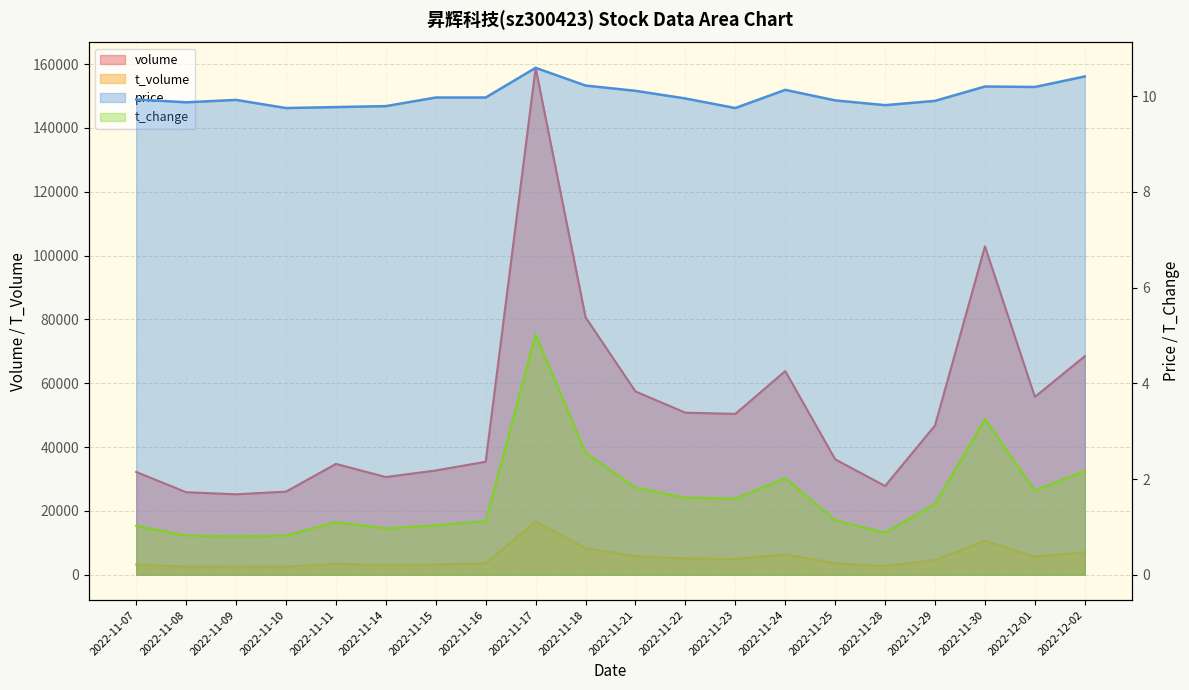

What is the difference between the price values at 2022-11-15 and 2022-11-10?

0.2